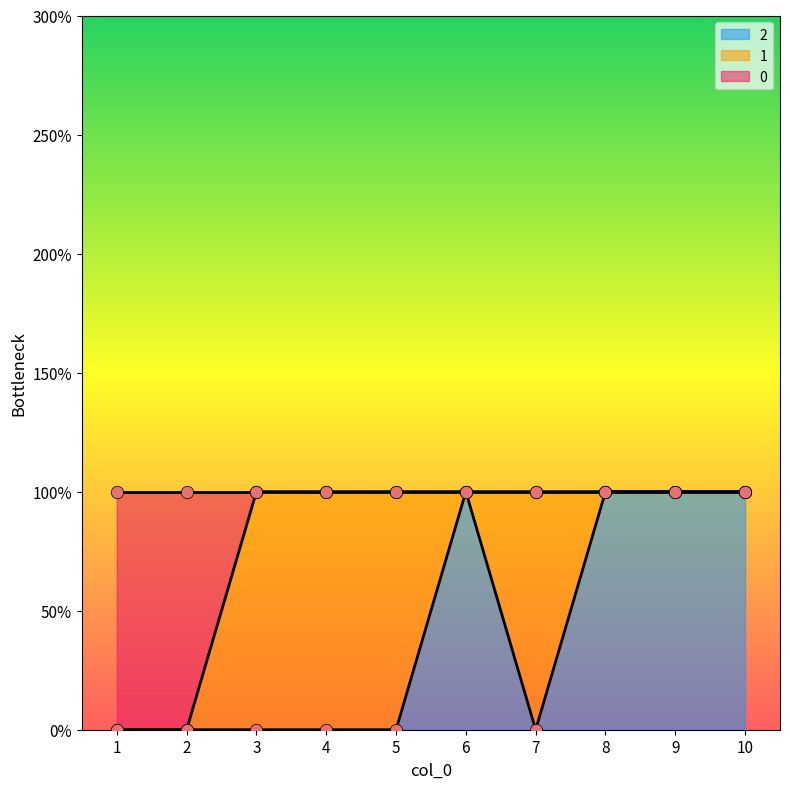

At how many categories does at least one series exceed 0?

8